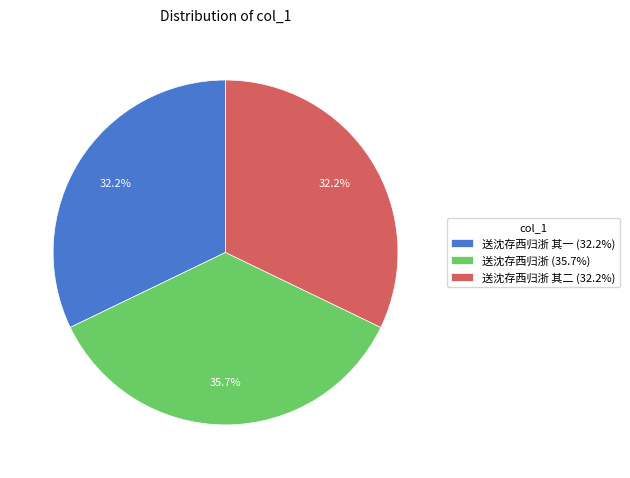

Approximately how many times larger is the value at 送沈存西归浙 其二 (32.2%) compared to 送沈存西归浙 其一 (32.2%)?

1.0